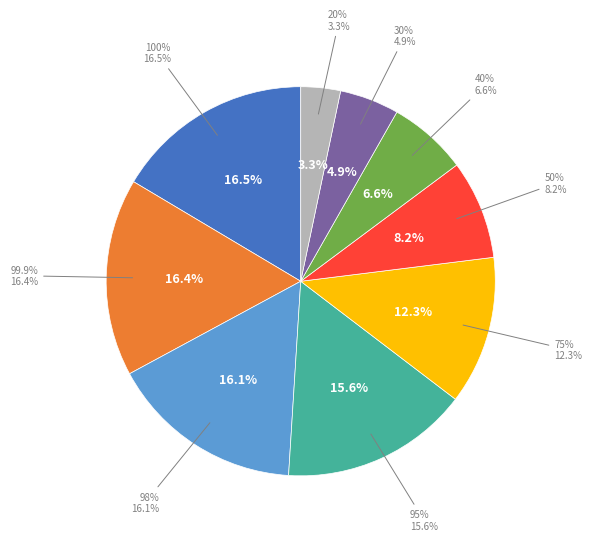

How many slices are in this pie chart?

9